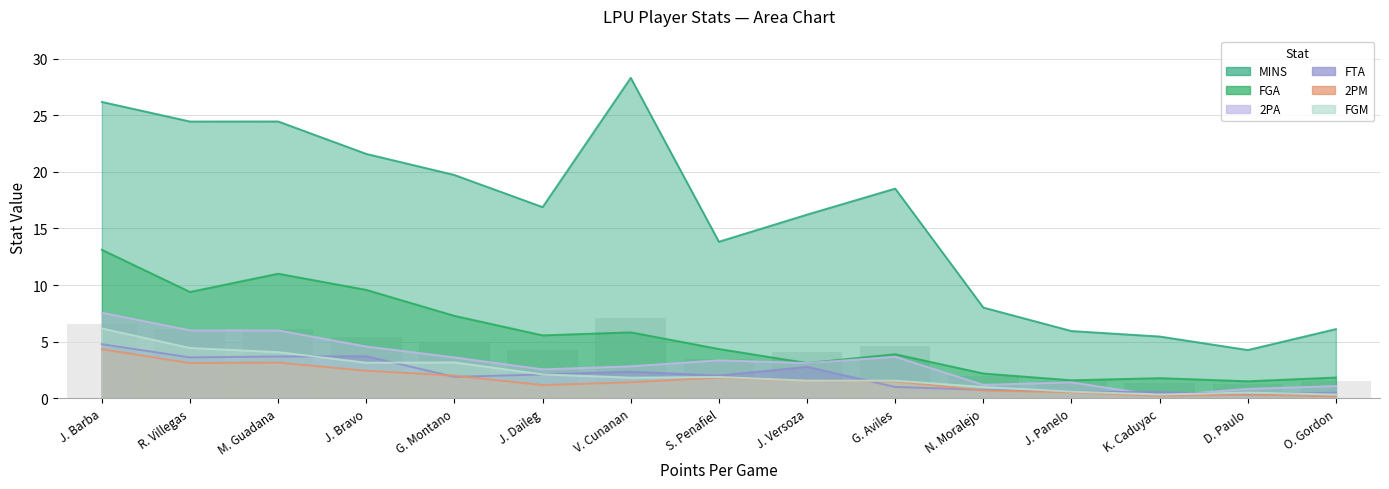

How many data points in FGM are above 1?

10